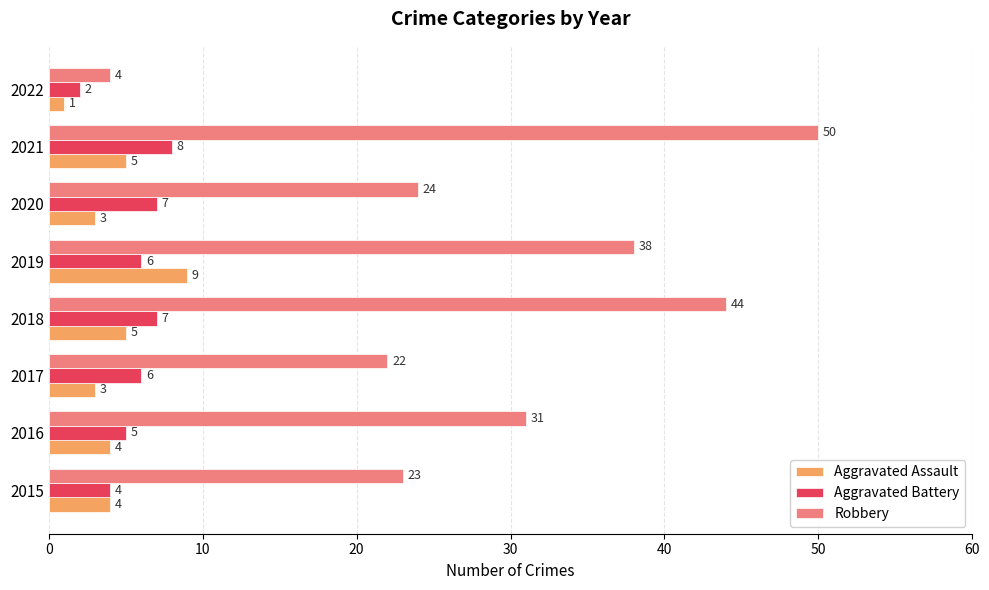

What is the sum of all Aggravated Battery values?

45